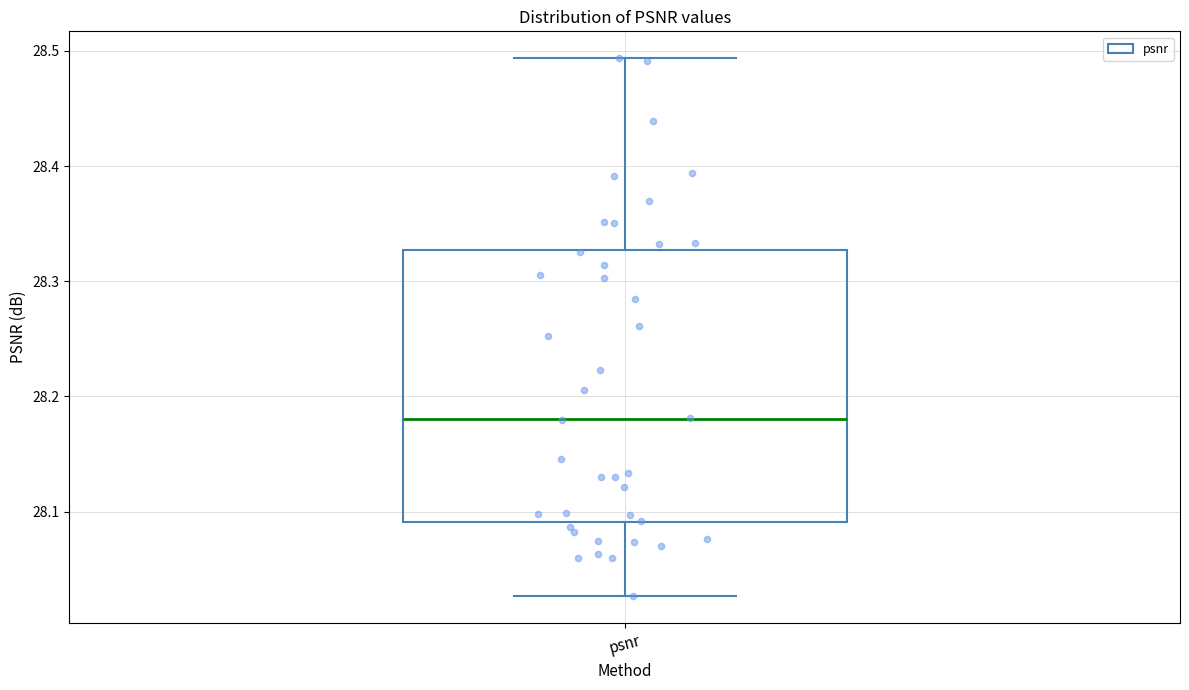

Where does the median line of the box for psnr sit on the y-axis? The values are not printed on the chart, so give them approximately, as read against the axis.

28.18